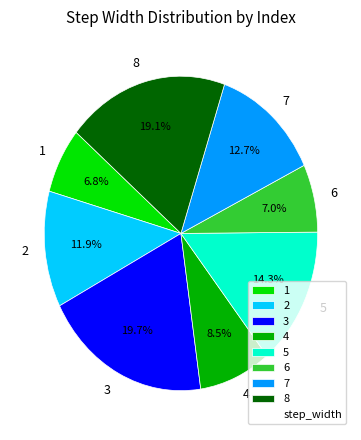

Do 7 and 1 together represent more than half of the pie?

No